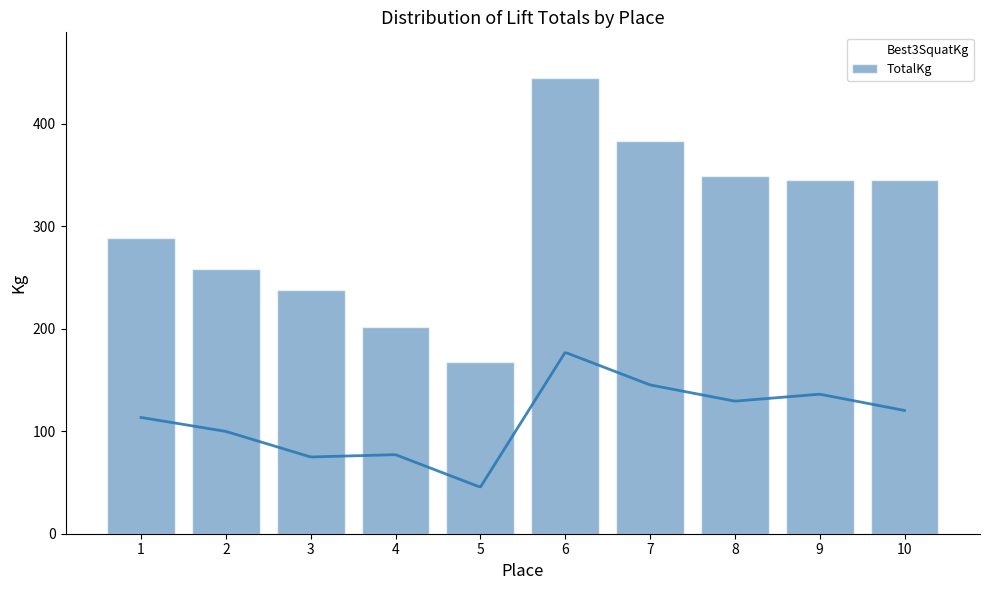

What is the sum of all values?

3020.9